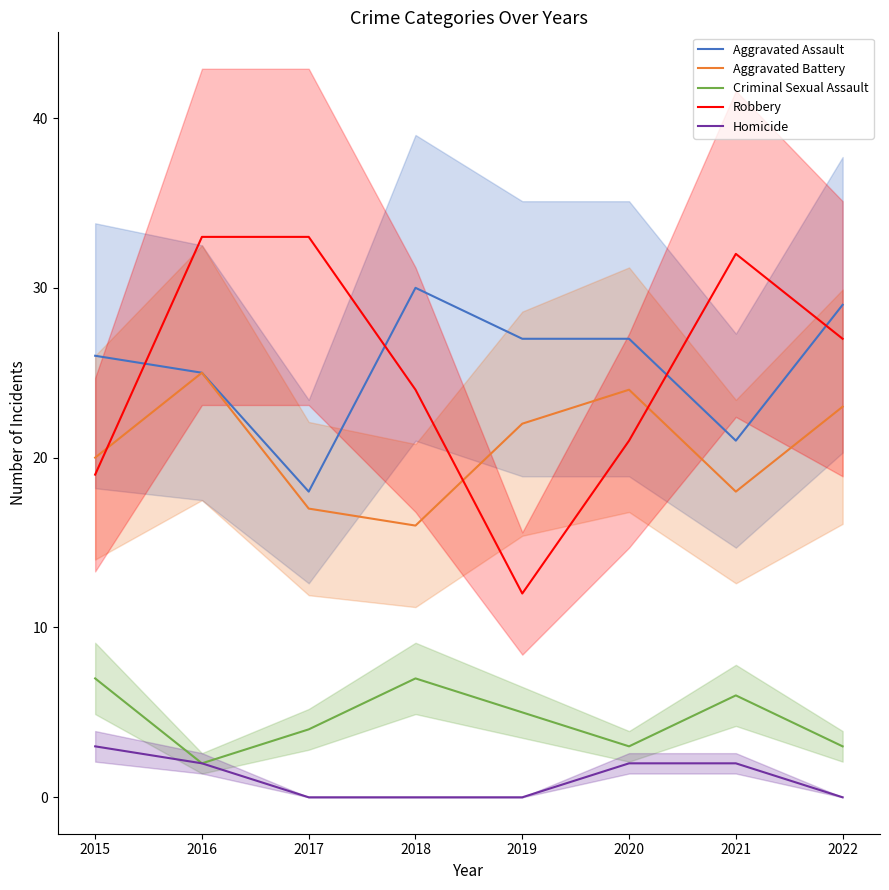

Is the value of Aggravated Assault at 2022 greater than the value of Aggravated Battery at 2017?

Yes